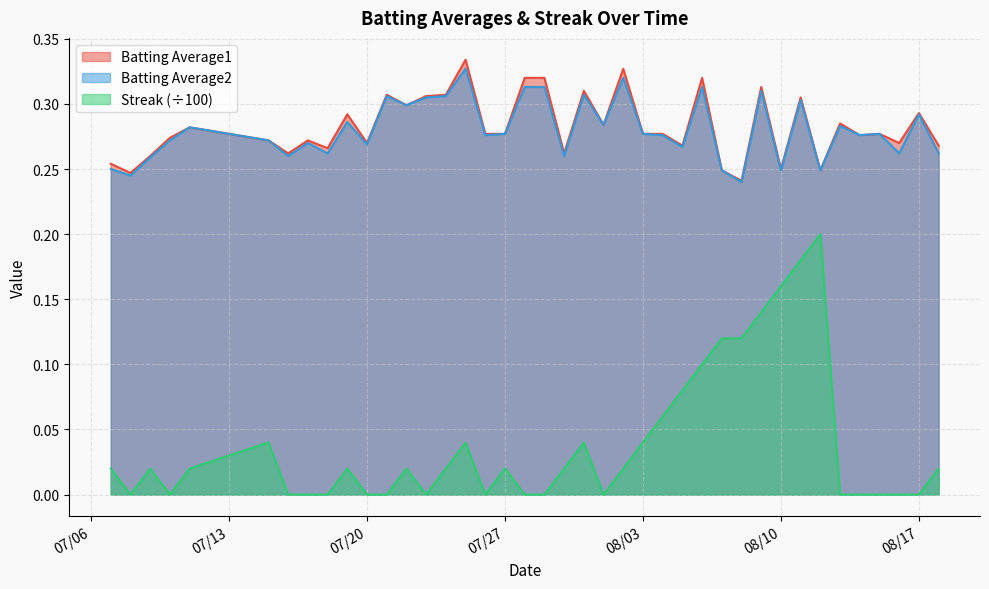

Rank the series by their maximum value, from lowest to highest.

Streak (÷100), Batting Average2, Batting Average1